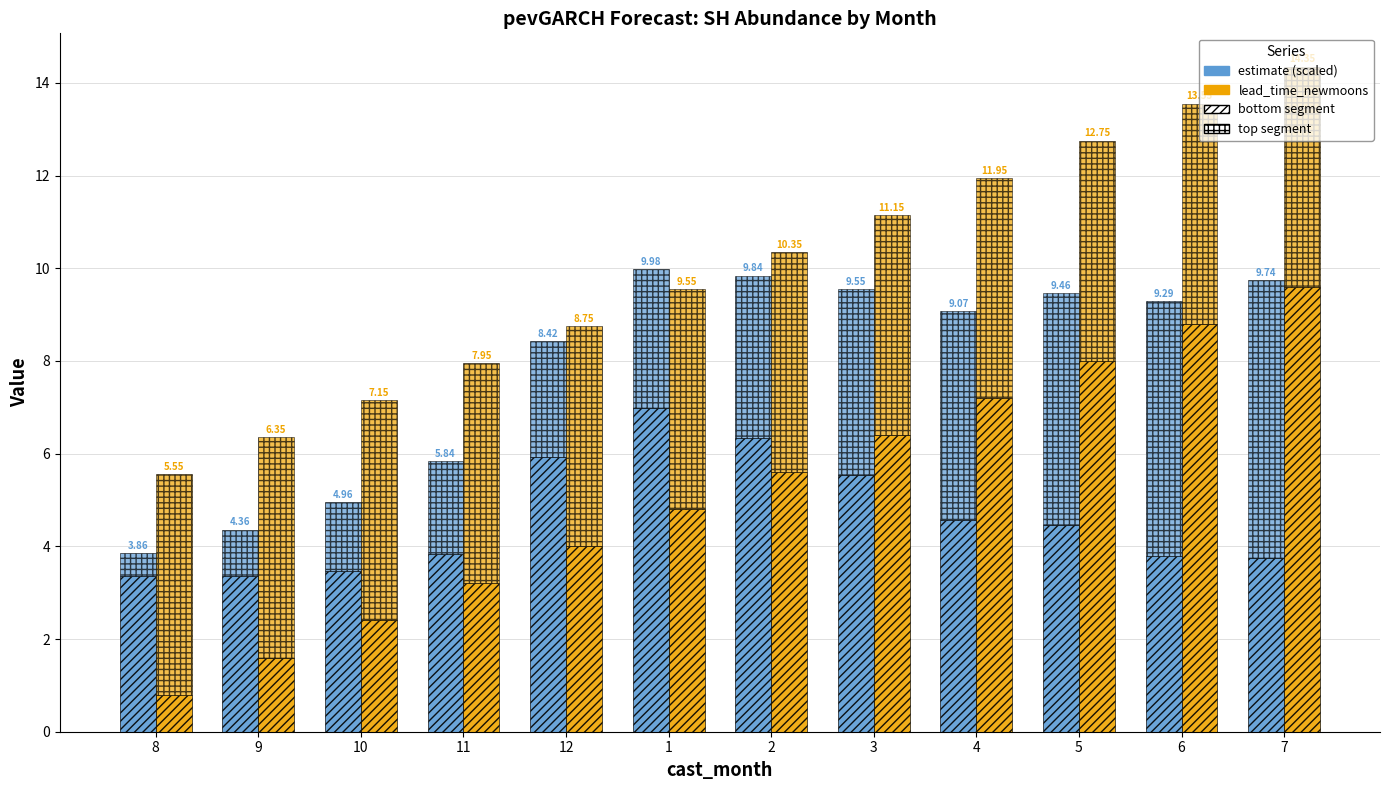

How many groups of bars are there?

12